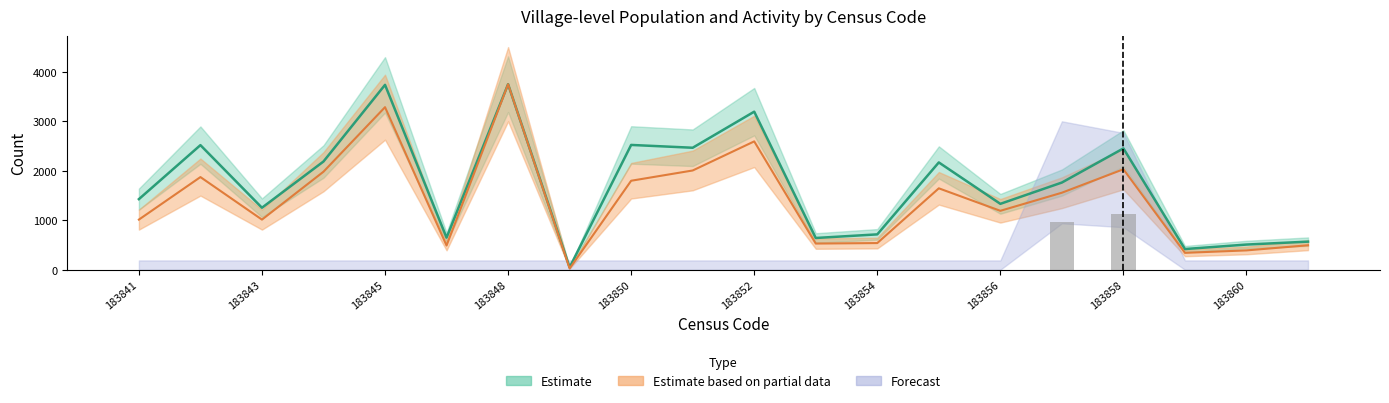

What position from the left is 15?

16